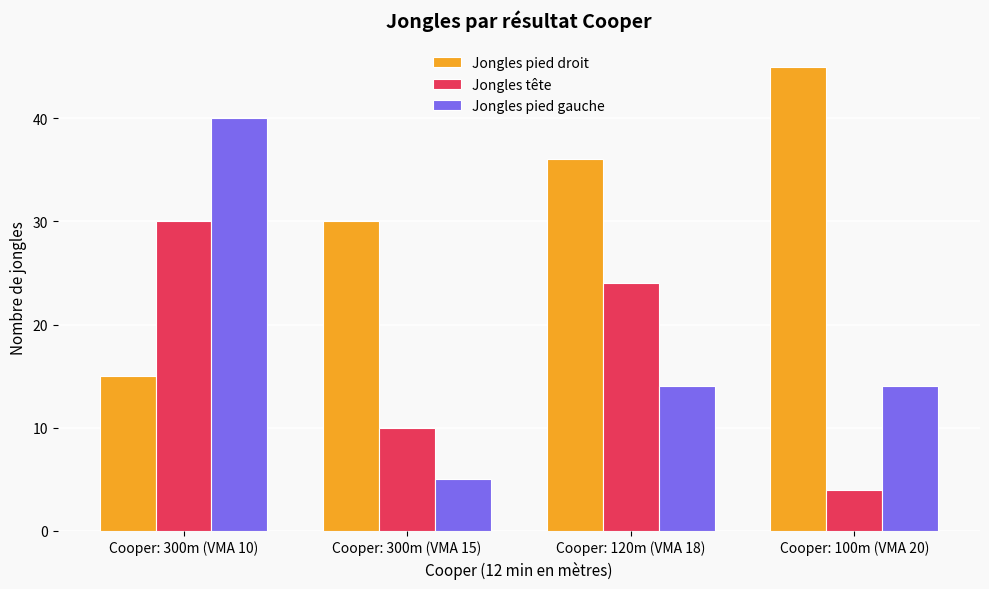

What is the value of the Jongles tête bar at the 1st from the left?

30